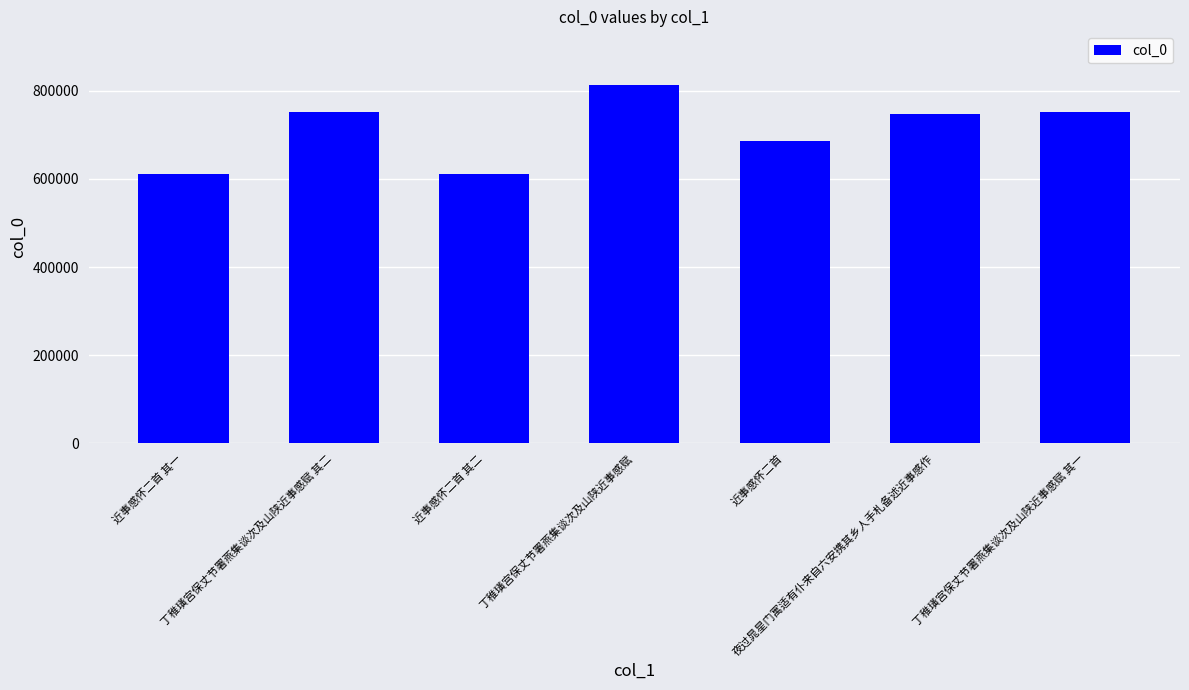

True or false: the data shows 751220 at 丁稚璜宫保丈节署燕集谈次及山陕近事感赋 其一.

True